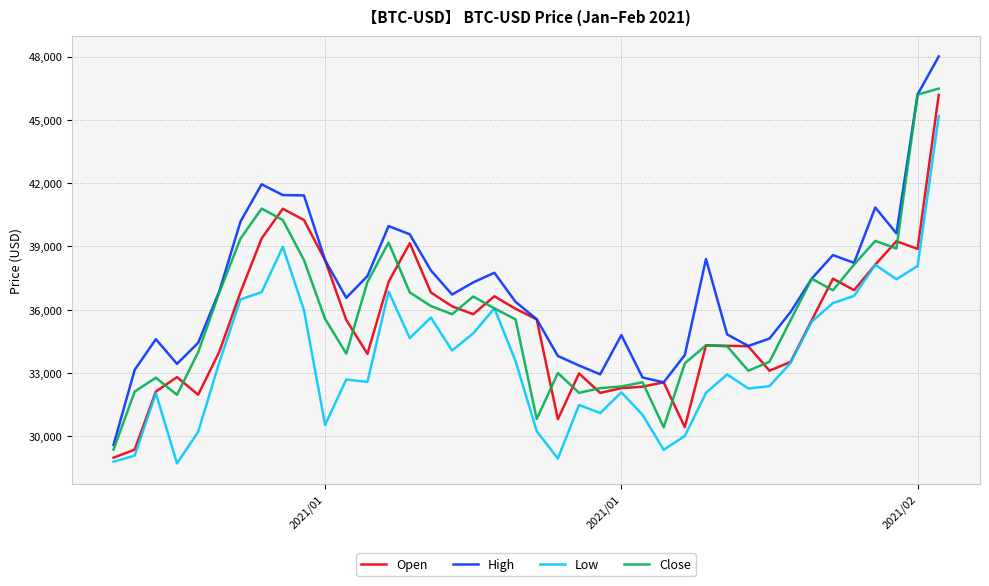

What is the minimum value for Low?

28722.8